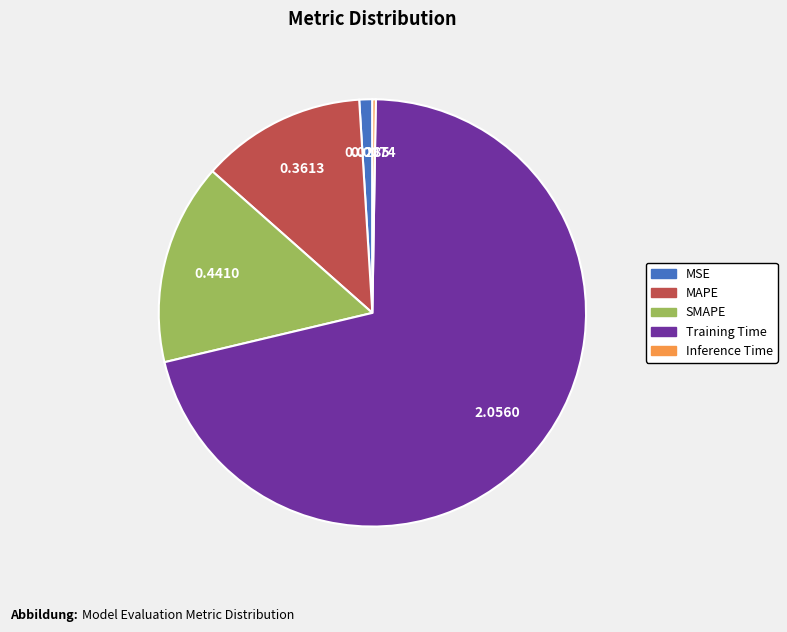

Is the sum of MSE and MAPE greater than half?

No